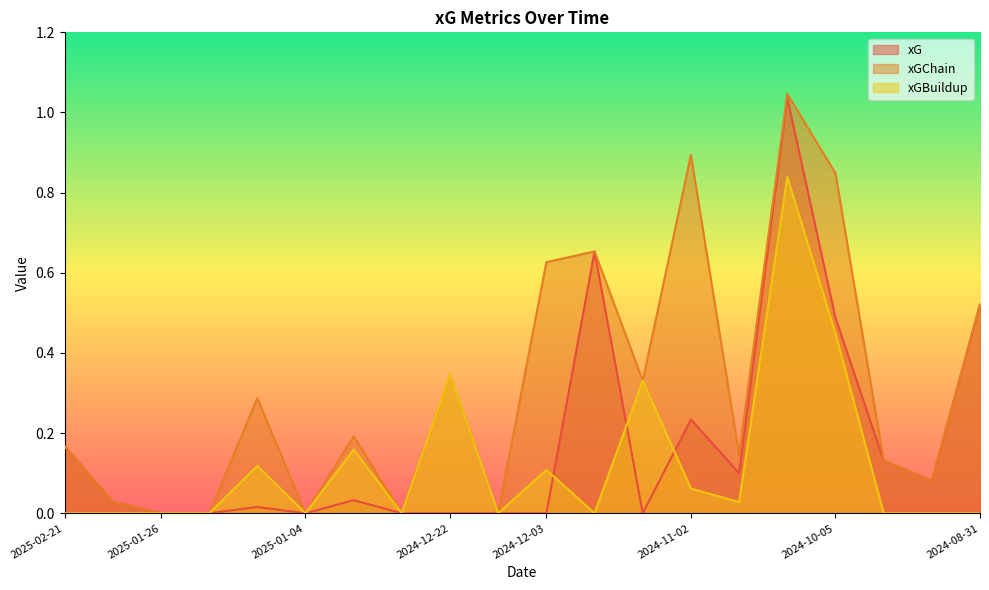

True or false: xGBuildup and xGChain cross at least once.

False